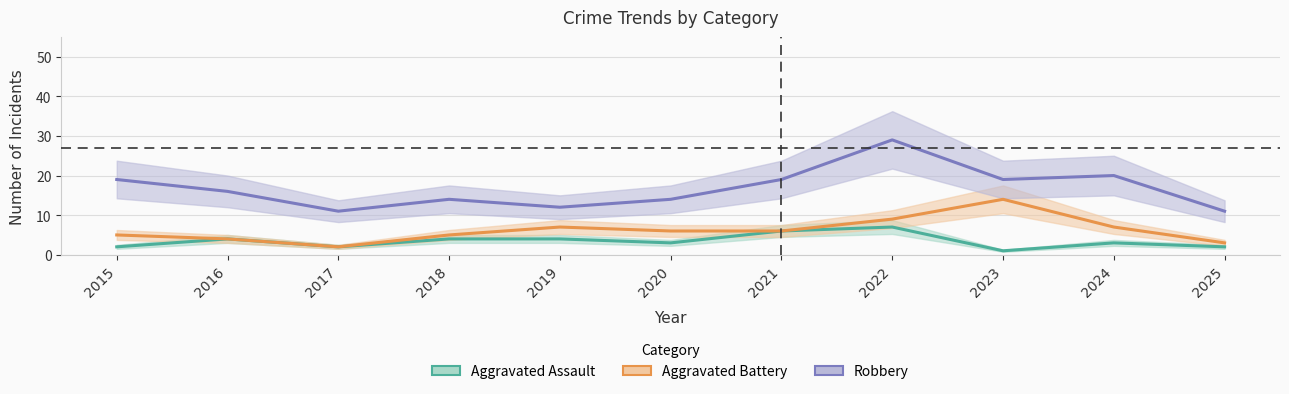

What is the approximate value of Aggravated Battery at 2020, to the nearest 10?

10